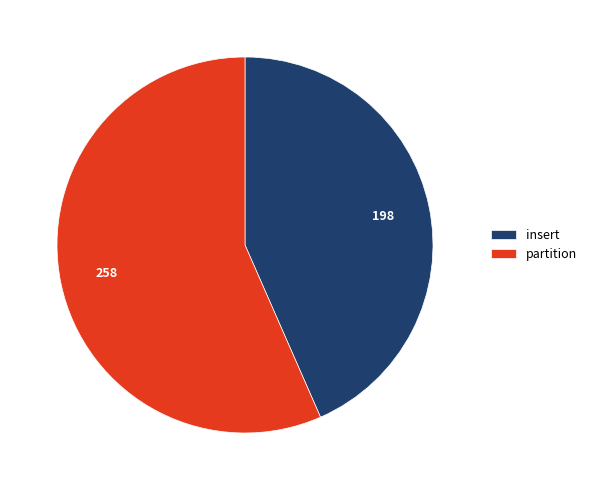

The insert slice represents 31% of the pie. True or false?

False